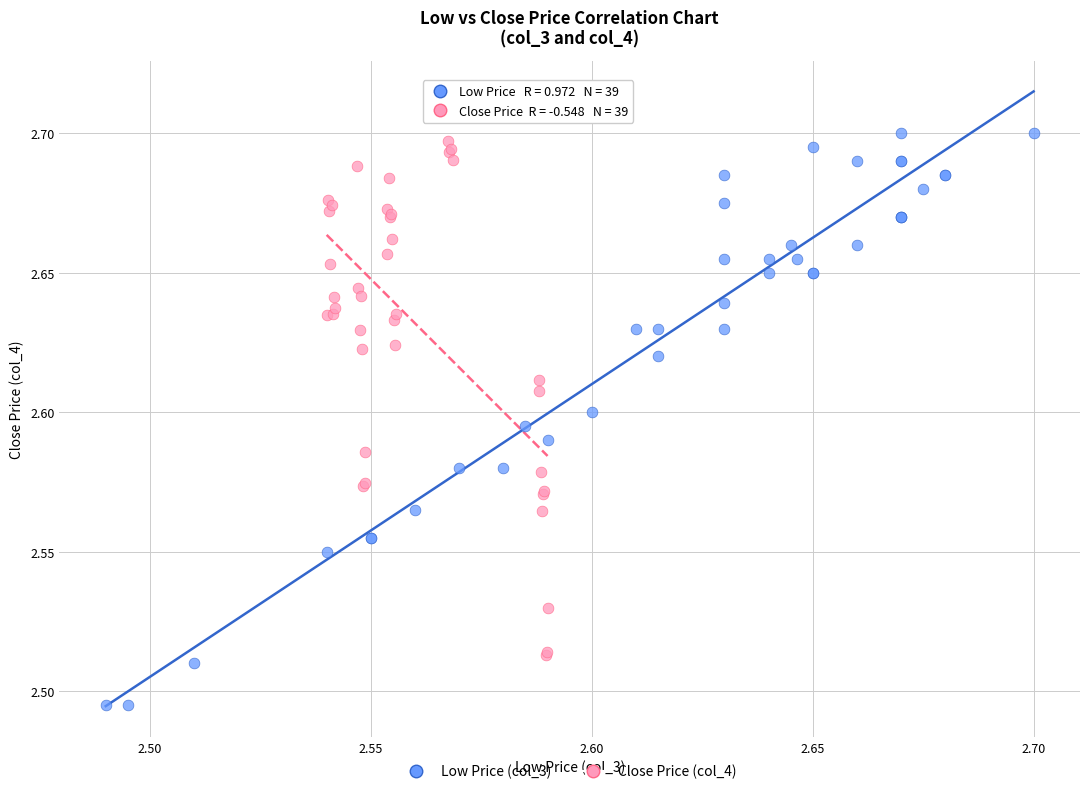

Which series contains the highest Y value?

Close Price (col_4)